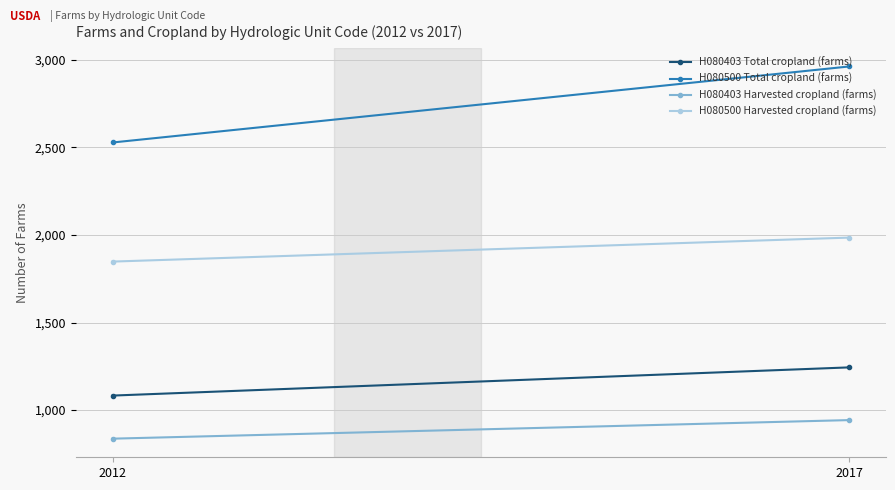

At which label is H080403 Total cropland (farms) closest to 1163?

2012